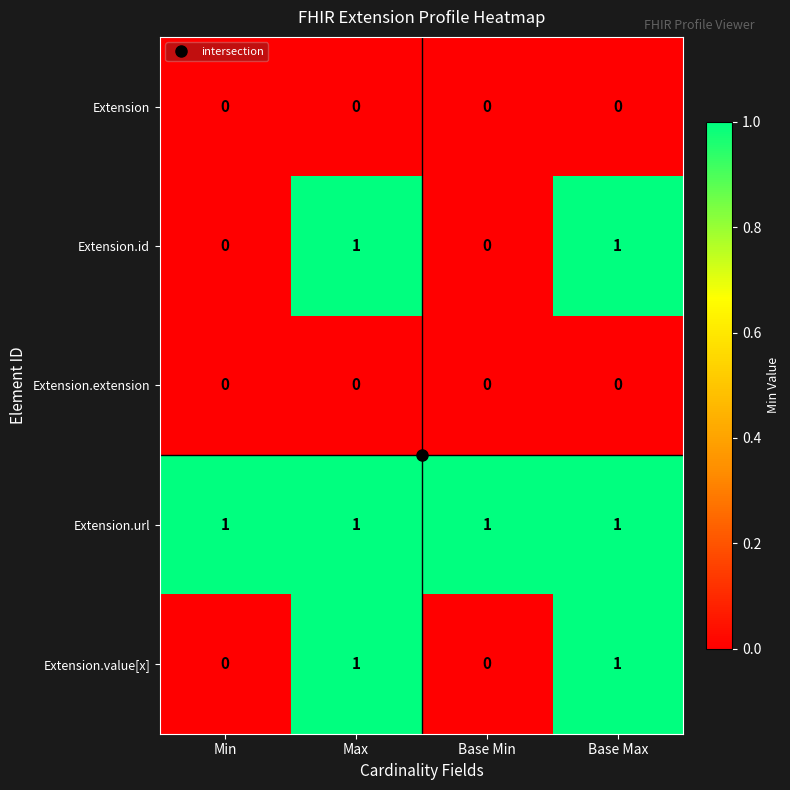

Count the number of categories in the chart.

4